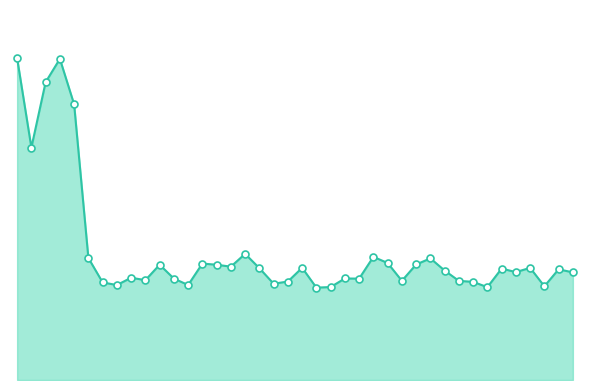

Is this an area chart (filled region under the line)?

Yes